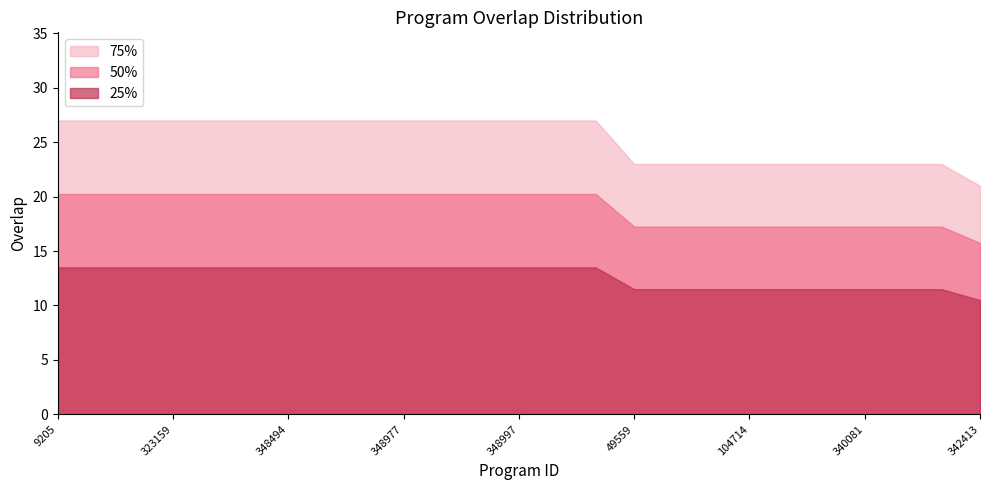

The 50% series shows 15.8 at 342413. True or false?

True